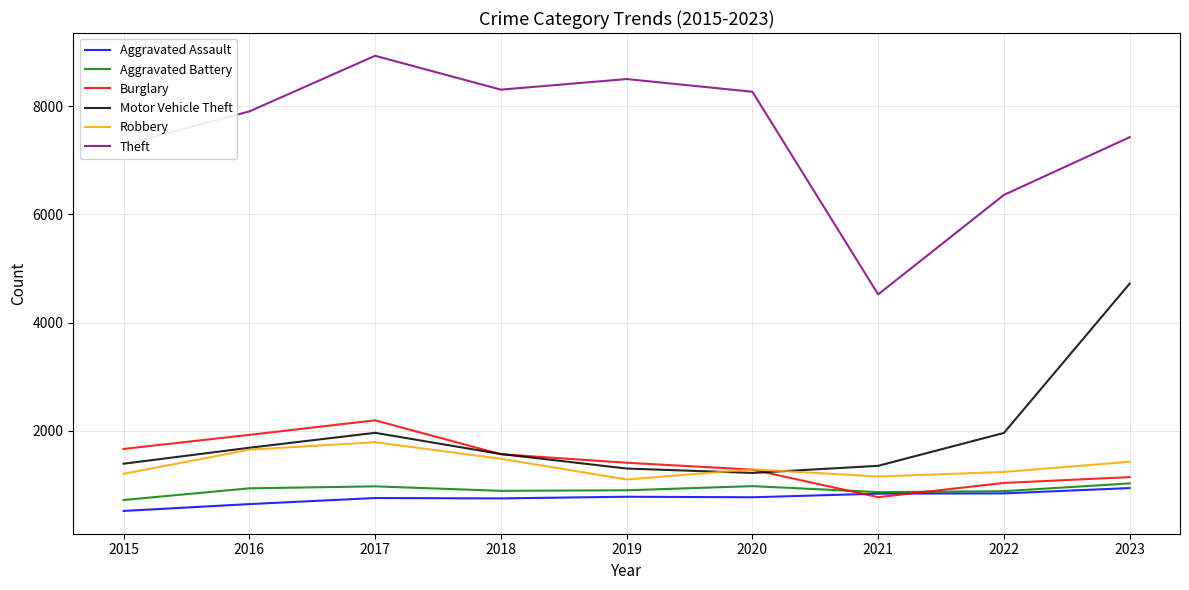

Which series has the largest total across all categories?

Theft